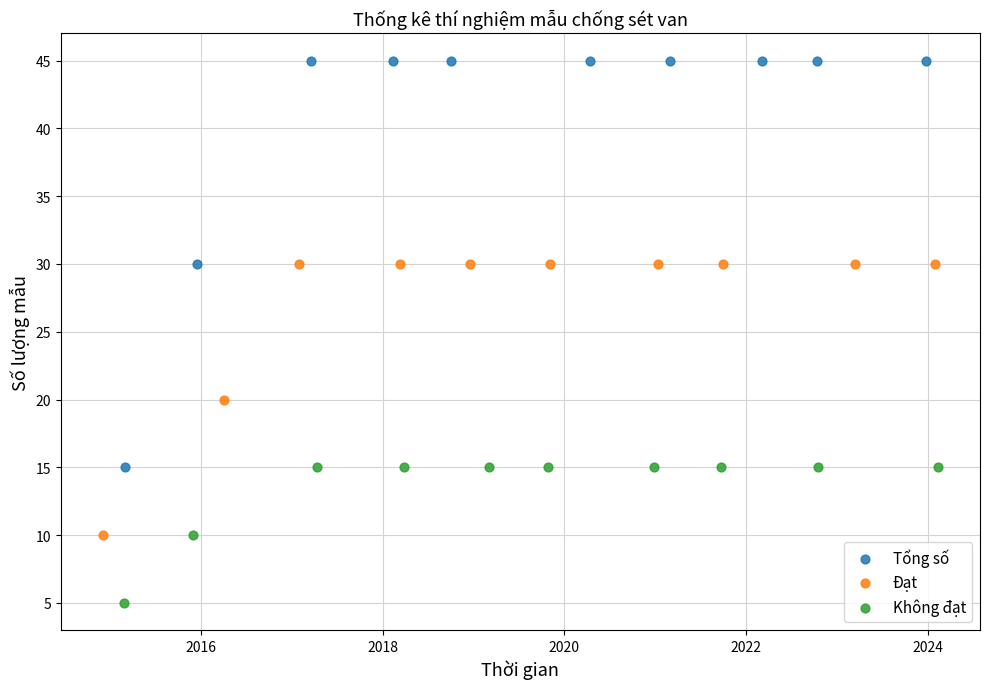

Which series contains the lowest Y value?

Không đạt